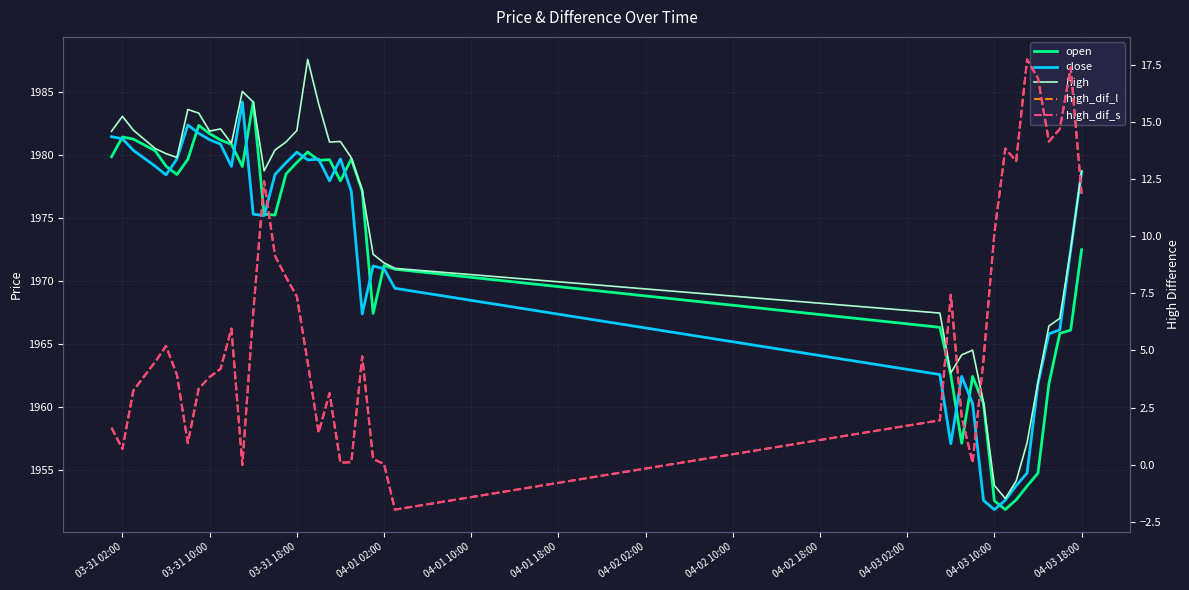

How many lines are shown in the chart?

5